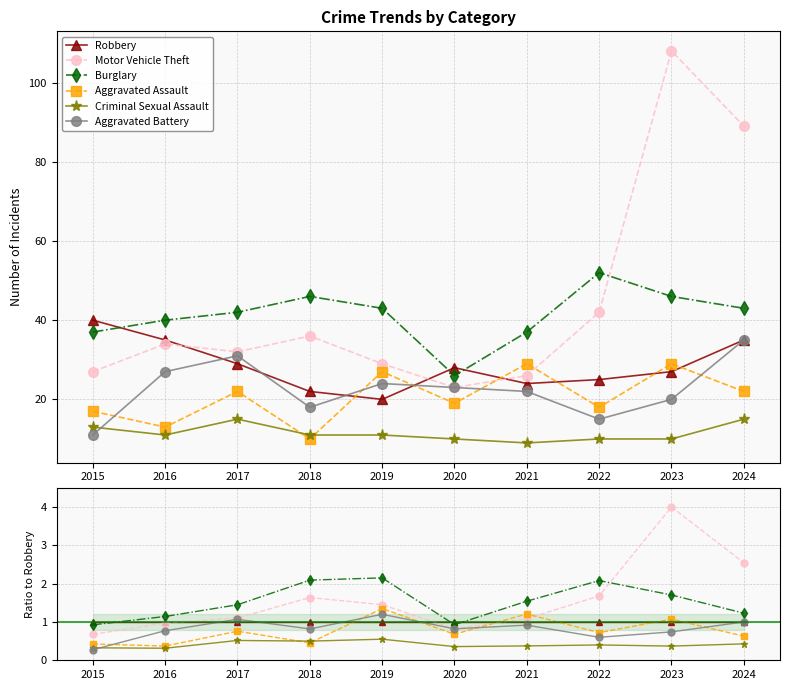

How many lines are shown in the chart?

6